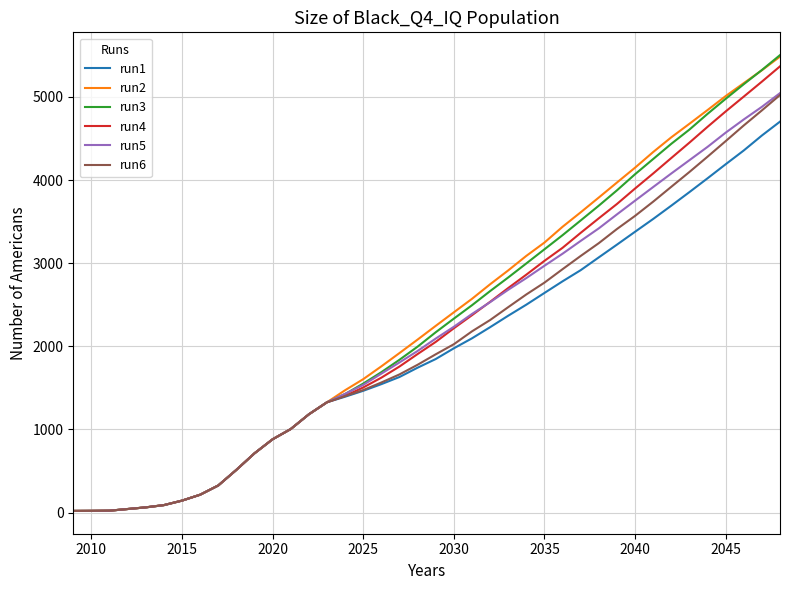

Which series has the widest spread of values?

run3